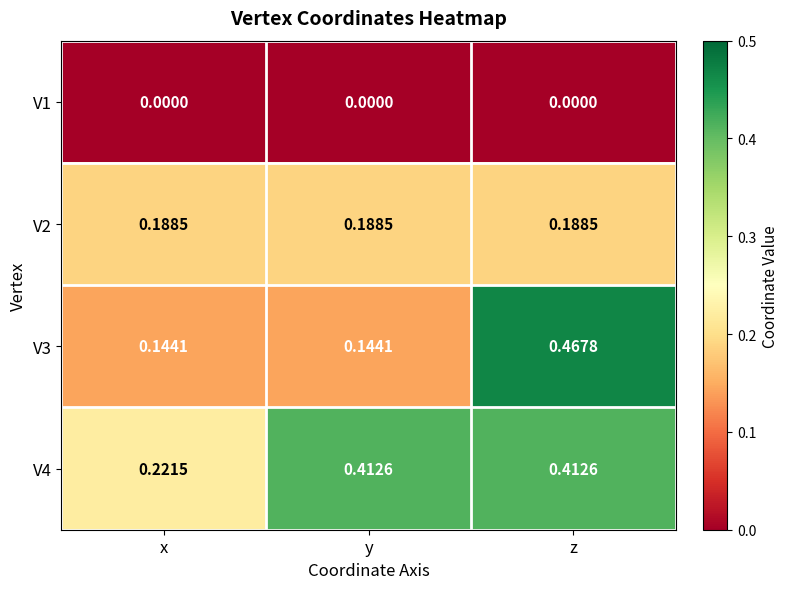

At which category is the sum across all series the highest?

z